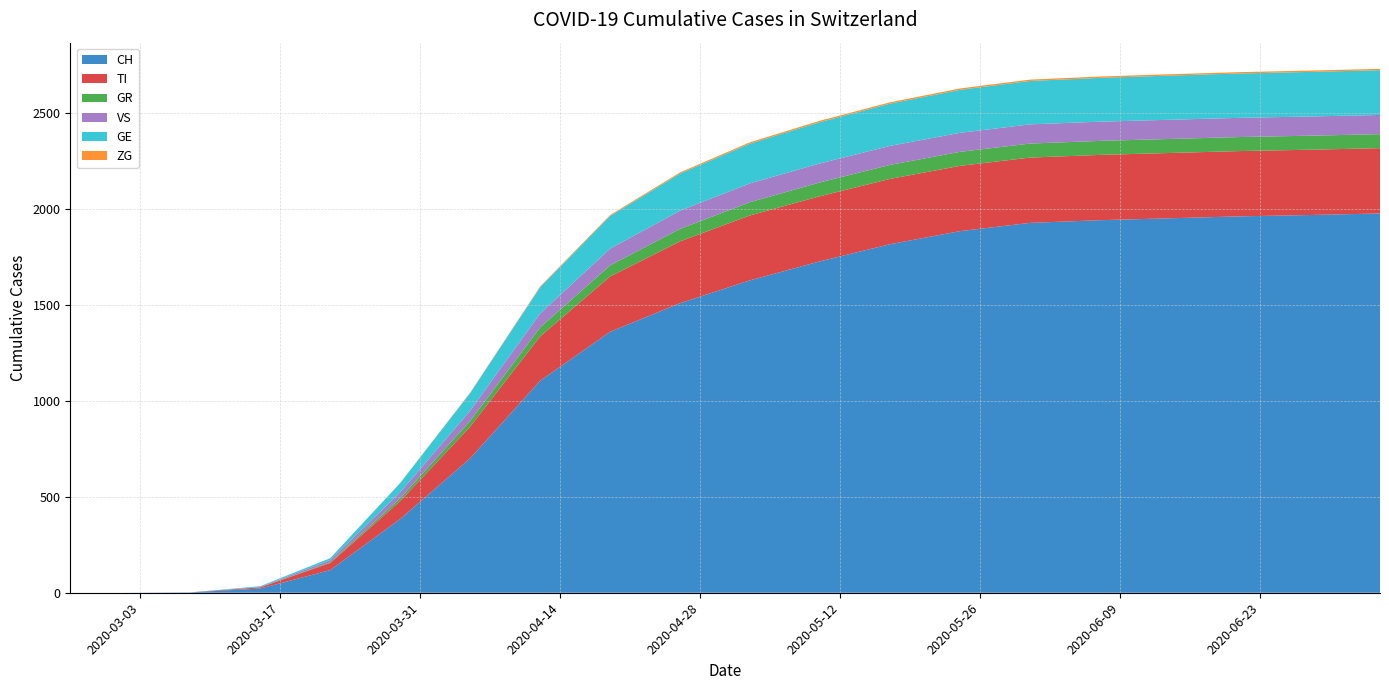

Reading left to right, transcribe all the data shown in this chart.

CH: 2020-02-25=0	2020-03-01=0	2020-03-08=2	2020-03-15=22	2020-03-22=118	2020-03-29=384	2020-04-05=700	2020-04-12=1104	2020-04-19=1359	2020-04-26=1508	2020-05-03=1627	2020-05-10=1726	2020-05-17=1815	2020-05-24=1883	2020-05-31=1926	2020-06-07=1940	2020-06-14=1950	2020-06-21=1960	2020-06-28=1967	2020-07-05=1975
TI: 2020-02-25=0	2020-03-01=0	2020-03-08=0	2020-03-15=6	2020-03-22=37	2020-03-29=93	2020-04-05=165	2020-04-12=231	2020-04-19=288	2020-04-26=322	2020-05-03=338	2020-05-10=339	2020-05-17=340	2020-05-24=340	2020-05-31=340	2020-06-07=340	2020-06-14=340	2020-06-21=340	2020-06-28=340	2020-07-05=340
GR: 2020-02-25=0	2020-03-01=0	2020-03-08=0	2020-03-15=0	2020-03-22=4	2020-03-29=15	2020-04-05=30	2020-04-12=47	2020-04-19=58	2020-04-26=65	2020-05-03=69	2020-05-10=72	2020-05-17=73	2020-05-24=73	2020-05-31=73	2020-06-07=73	2020-06-14=73	2020-06-21=73	2020-06-28=73	2020-07-05=73
VS: 2020-02-25=0	2020-03-01=0	2020-03-08=0	2020-03-15=2	2020-03-22=11	2020-03-29=31	2020-04-05=53	2020-04-12=72	2020-04-19=87	2020-04-26=95	2020-05-03=98	2020-05-10=99	2020-05-17=99	2020-05-24=99	2020-05-31=100	2020-06-07=100	2020-06-14=100	2020-06-21=100	2020-06-28=100	2020-07-05=100
GE: 2020-02-25=0	2020-03-01=0	2020-03-08=0	2020-03-15=4	2020-03-22=10	2020-03-29=48	2020-04-05=92	2020-04-12=137	2020-04-19=170	2020-04-26=193	2020-05-03=207	2020-05-10=215	2020-05-17=220	2020-05-24=224	2020-05-31=226	2020-06-07=228	2020-06-14=230	2020-06-21=231	2020-06-28=232	2020-07-05=233
ZG: 2020-02-25=0	2020-03-01=0	2020-03-08=0	2020-03-15=0	2020-03-22=0	2020-03-29=1	2020-04-05=2	2020-04-12=4	2020-04-19=5	2020-04-26=6	2020-05-03=7	2020-05-10=7	2020-05-17=7	2020-05-24=7	2020-05-31=7	2020-06-07=7	2020-06-14=7	2020-06-21=7	2020-06-28=7	2020-07-05=7